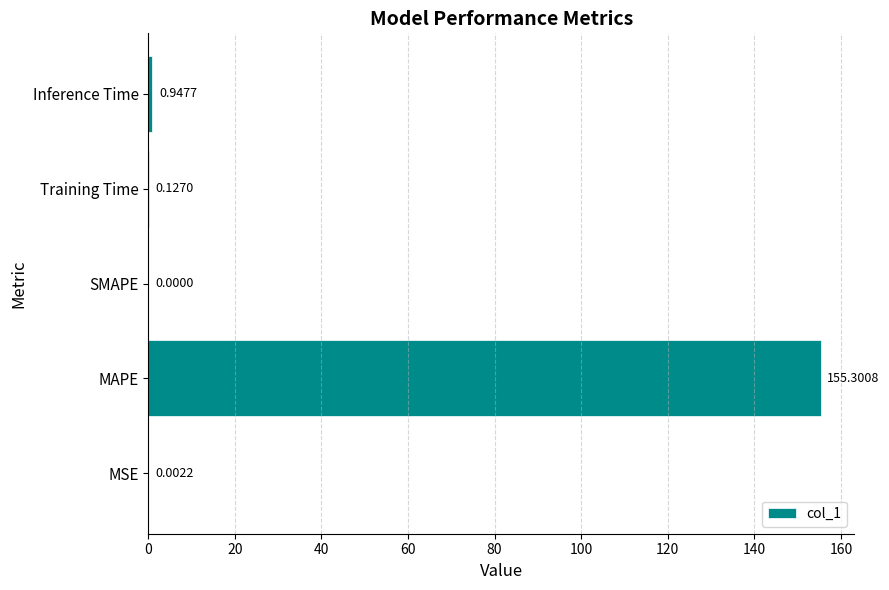

Which category has the highest value across all series?

MAPE